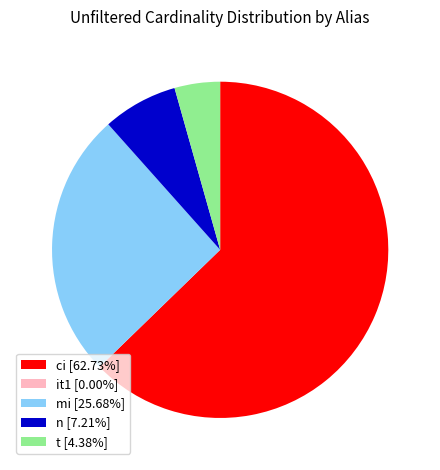

Which has a higher value, t or ci?

ci